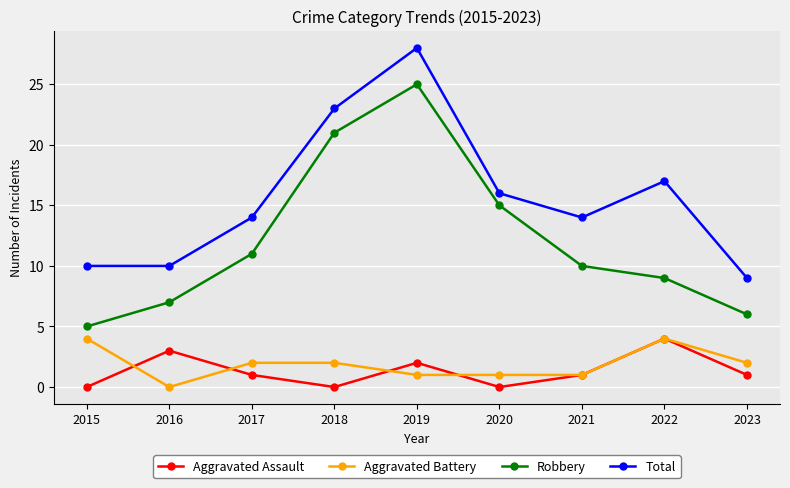

In Robbery, how many points are higher than both neighbors (excluding endpoints)?

1